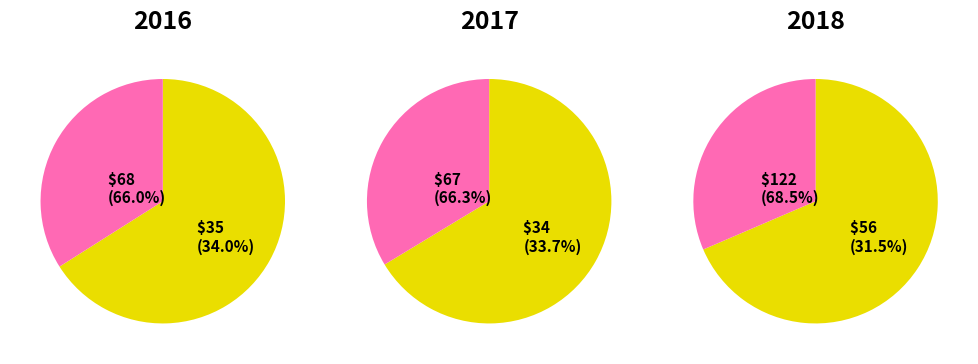

Does 2 account for over 50% of the chart?

No